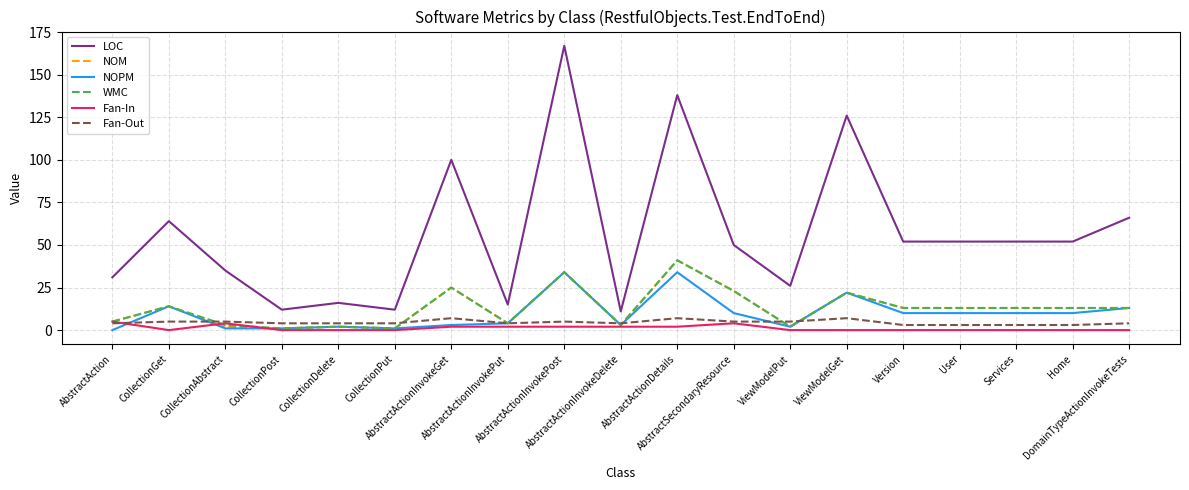

True or false: WMC and LOC intersect in this chart.

False